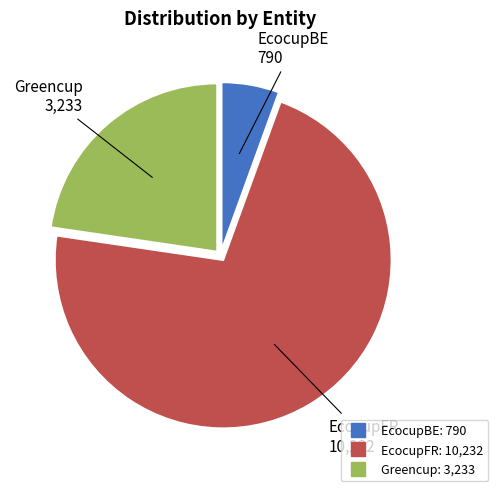

Rank the categories by value from highest to lowest.

EcocupFR, Greencup, EcocupBE